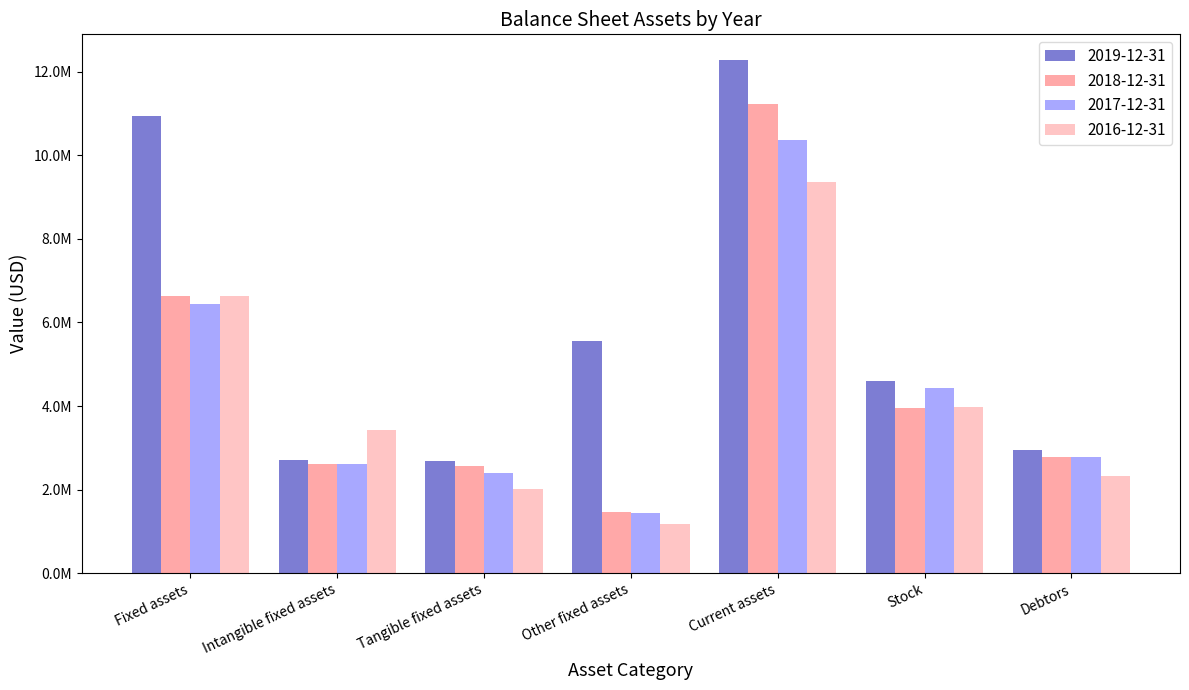

Read the 2016-12-31 value at Intangible fixed assets.

3435310.5